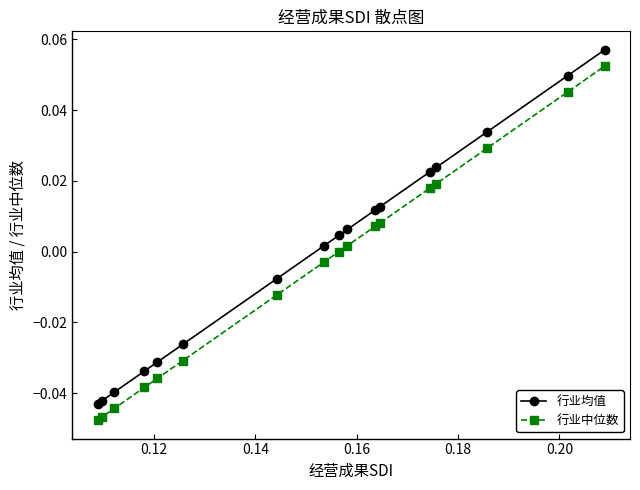

True or false: 行业均值 and 行业中位数 cross at least once.

False